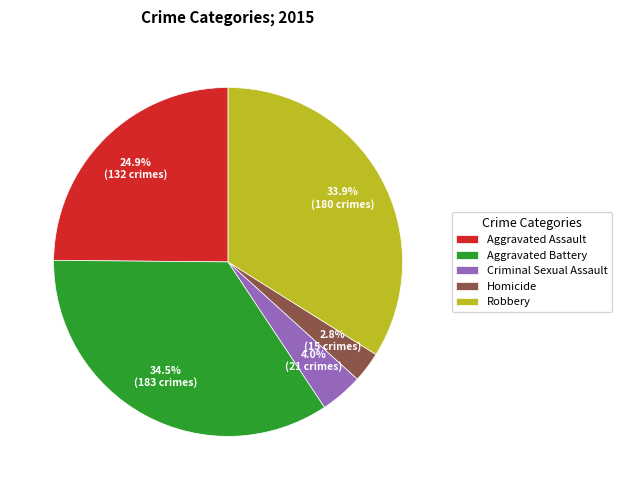

Does Robbery account for over 50% of the chart?

No